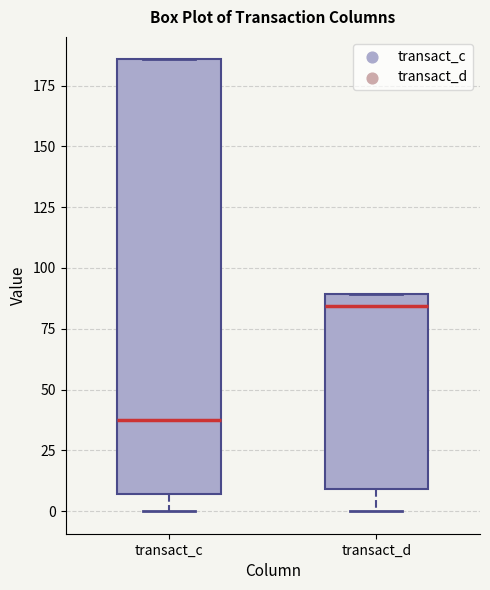

Which box has the lowest median line?

transact_c